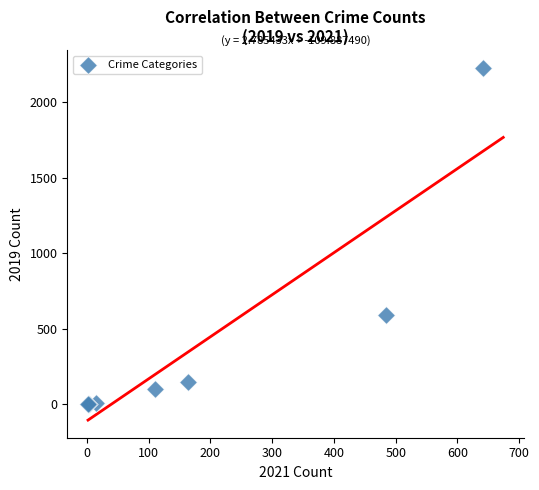

What Y value in the scatter plot is closest to 1115?

591